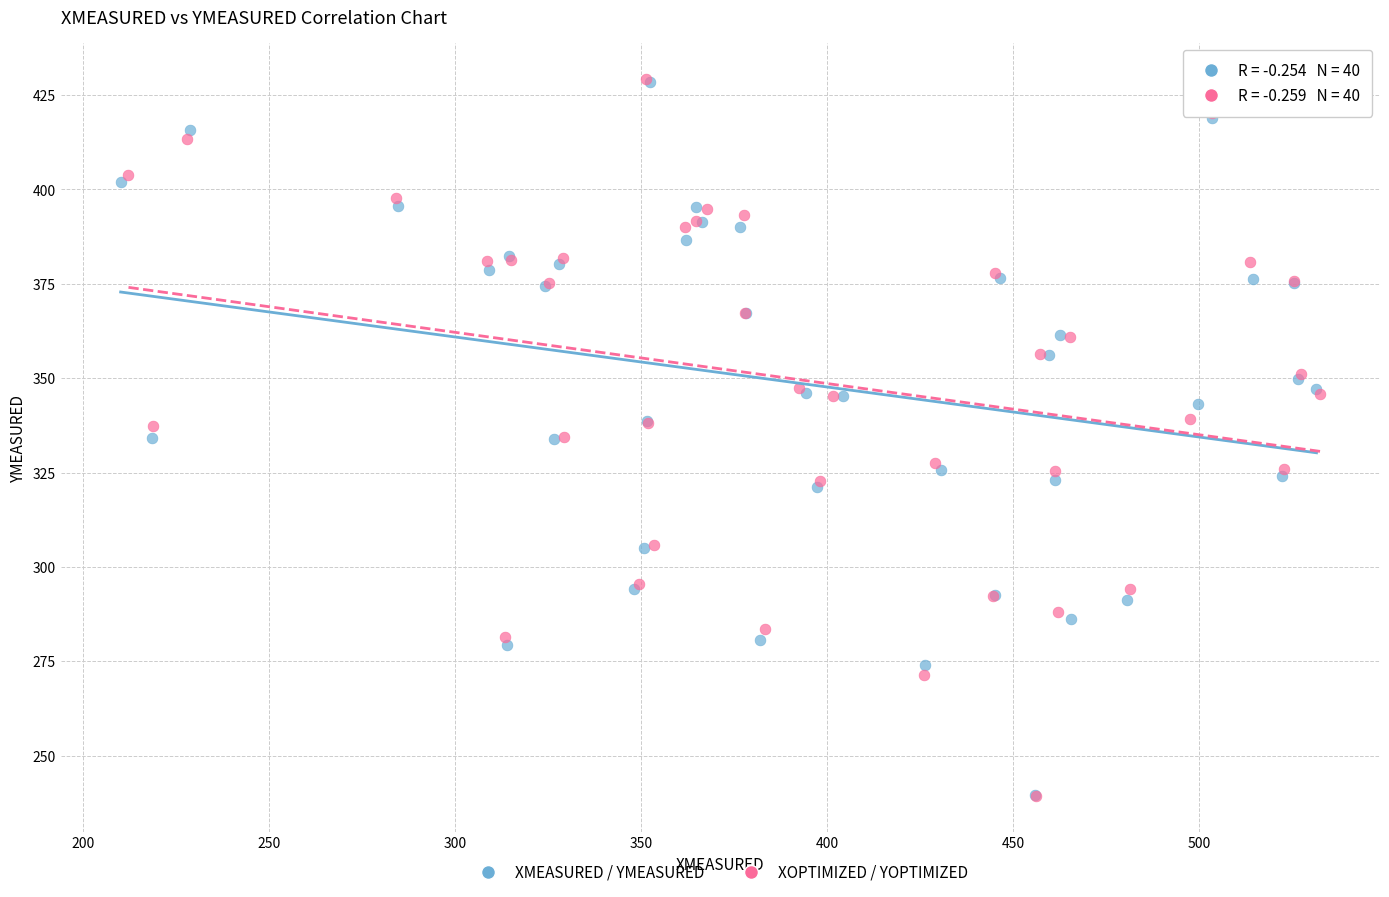

Which series has the widest spread of Y values?

XOPTIMIZED / YOPTIMIZED